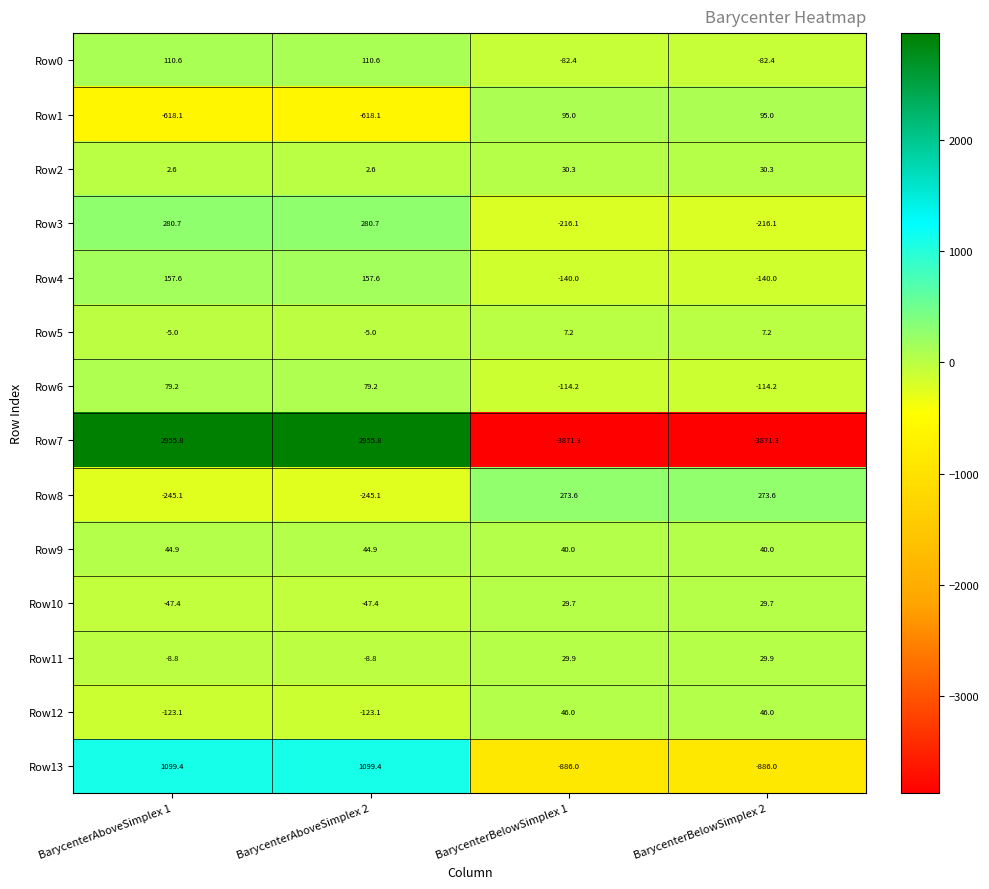

What is the greatest value displayed?

2955.8